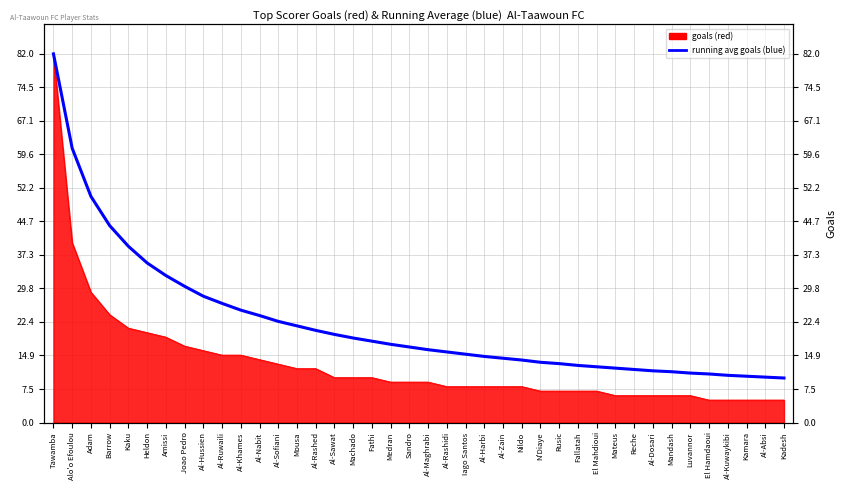

What is the difference between the values at Al-Sofiani and Barrow?

21.3